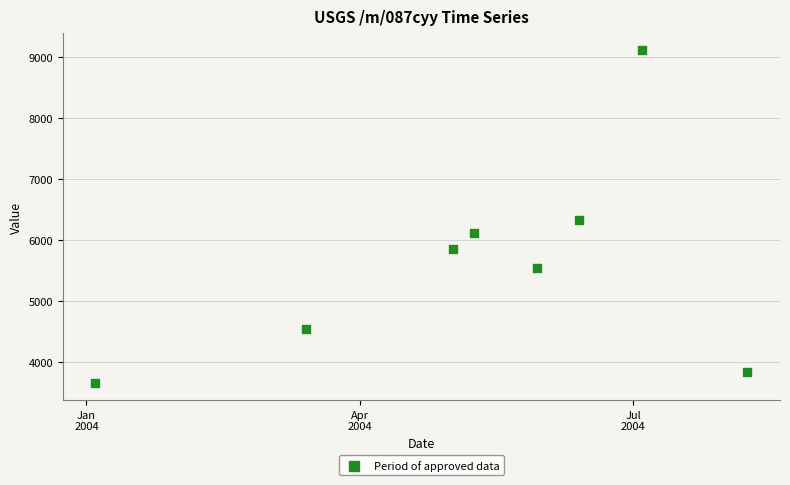

What is the average X value?

12548.8